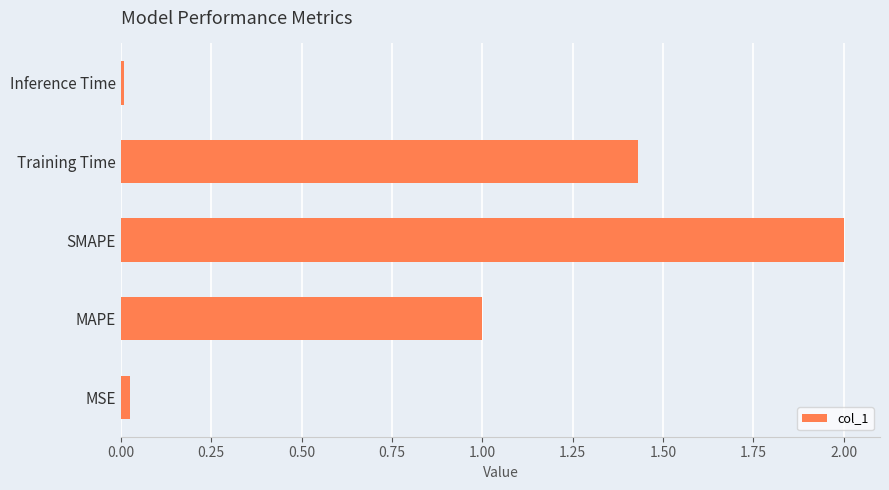

What is the maximum value shown in the chart?

2.0